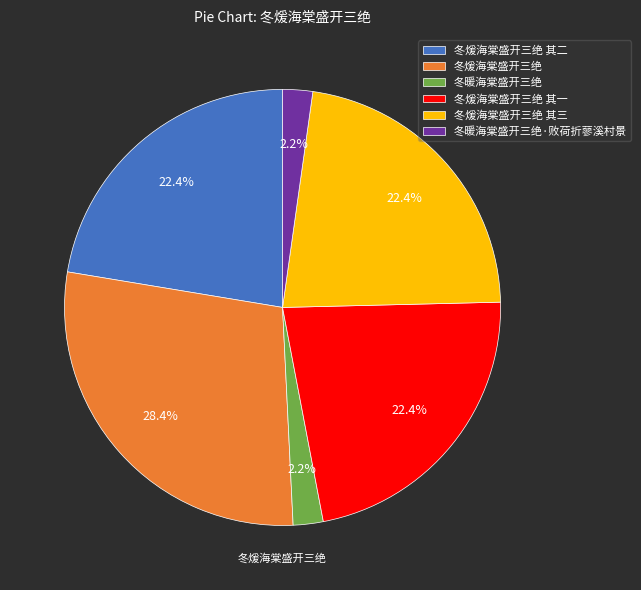

Is there a majority slice in this chart?

No